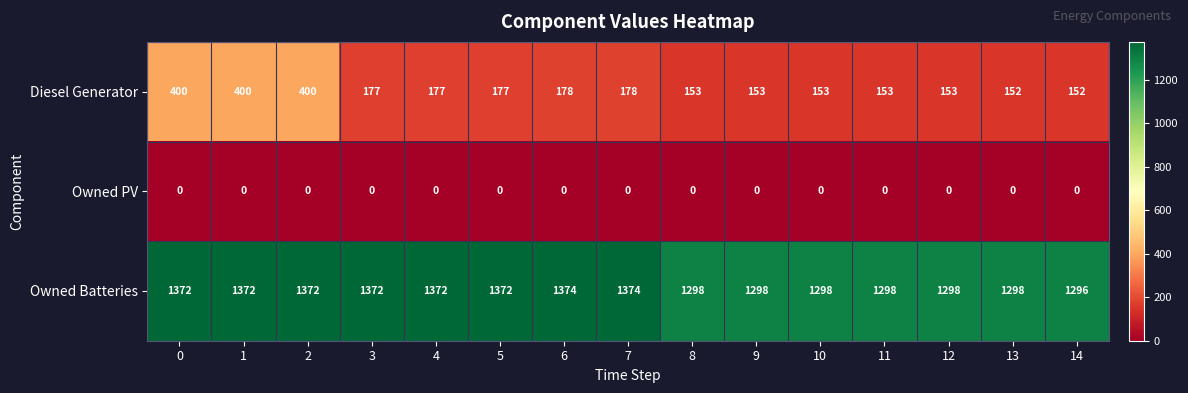

What is the difference between the maximum and minimum values in the Owned Batteries series?

78